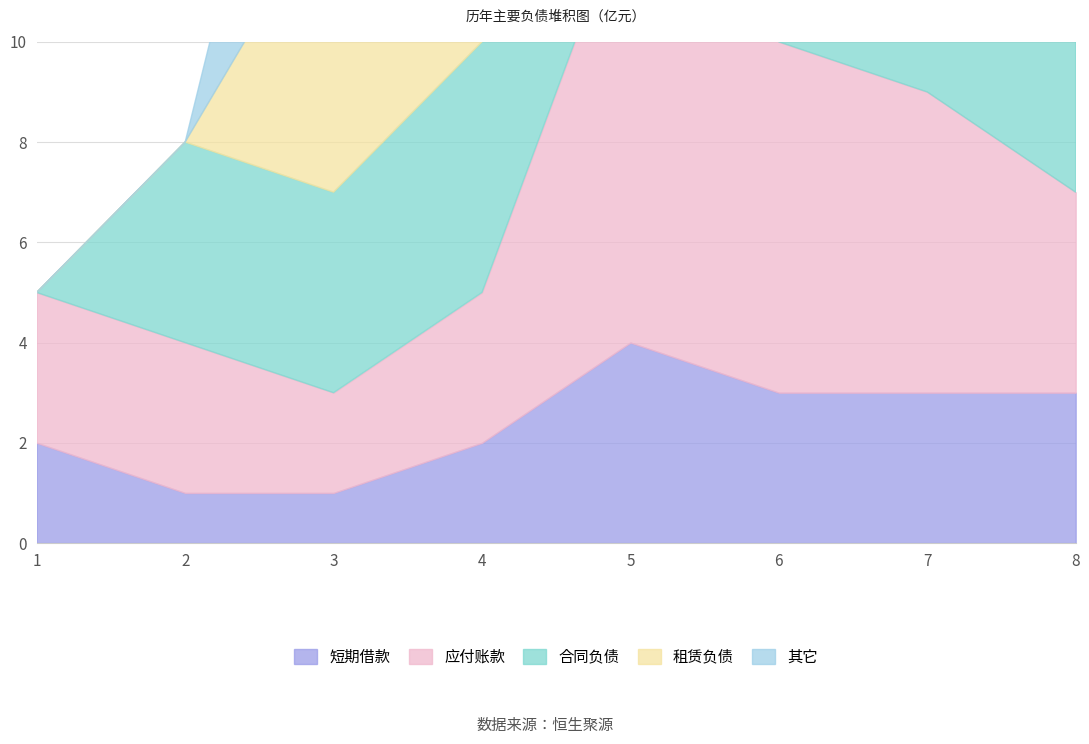

At which label does col_1_group5 reach its minimum?

1